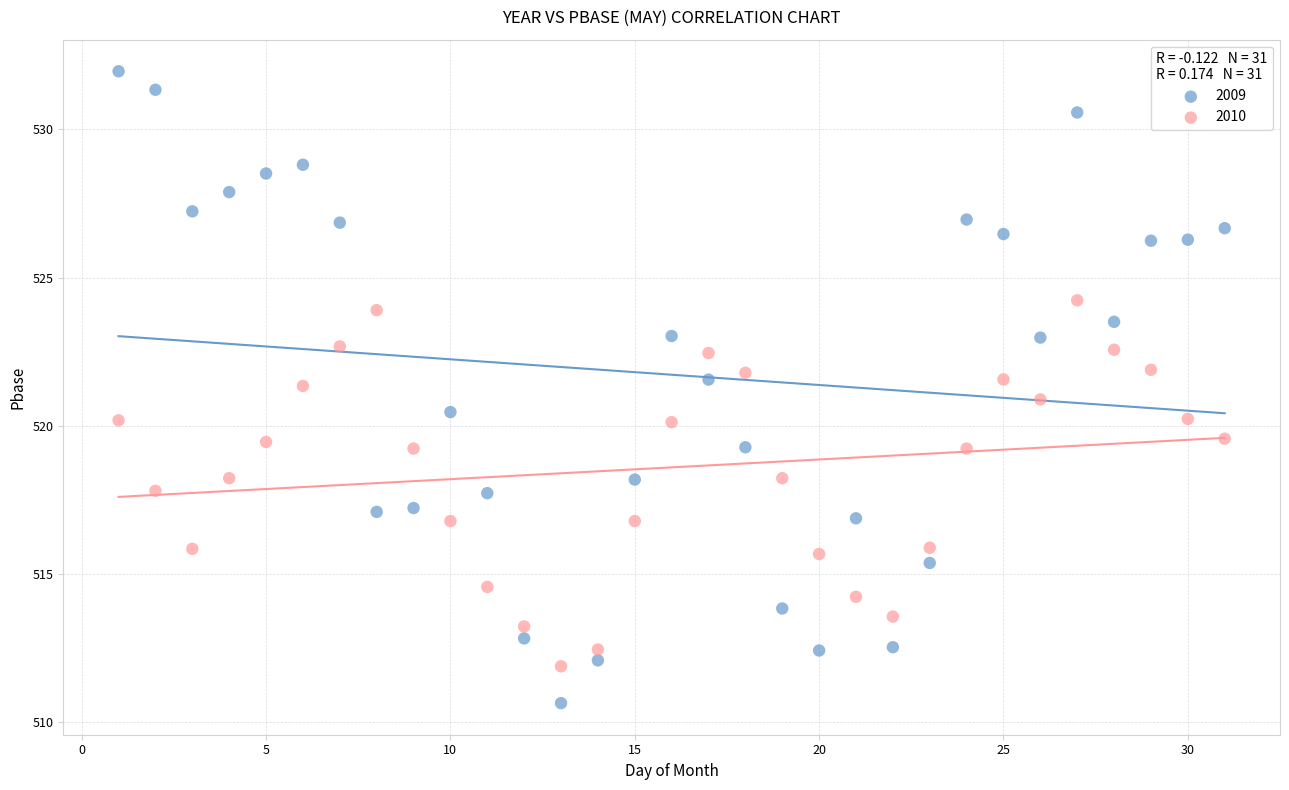

Across all data points, what is the range of Y values (max minus min)?

21.3